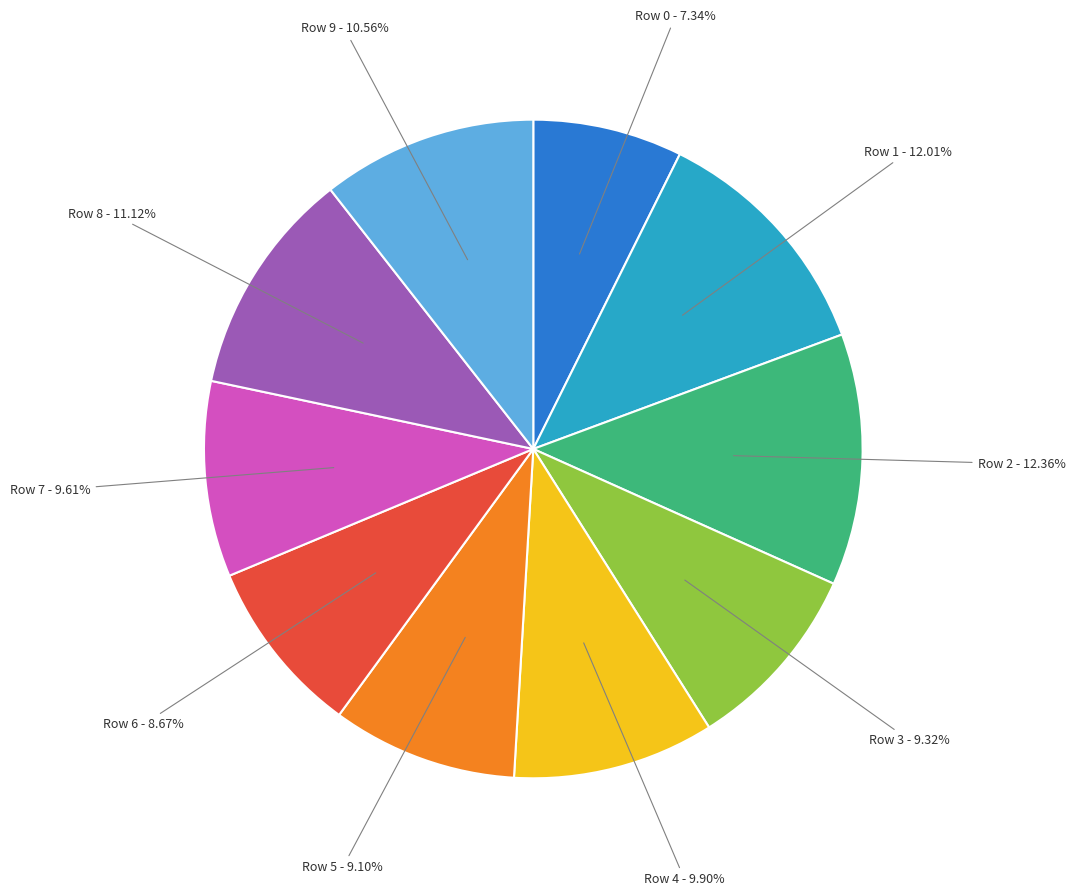

Does any single category account for the majority?

No